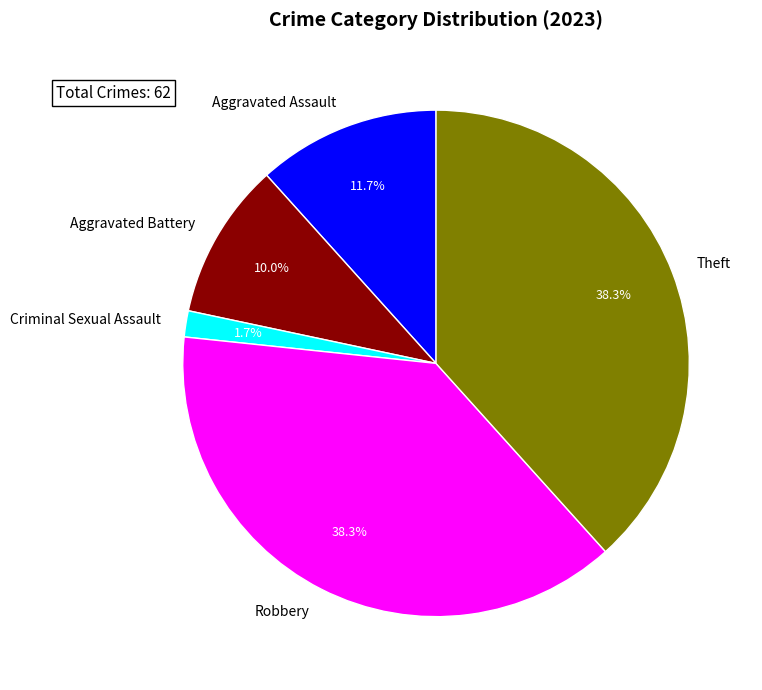

Which category has the smallest portion of the pie?

Criminal Sexual Assault